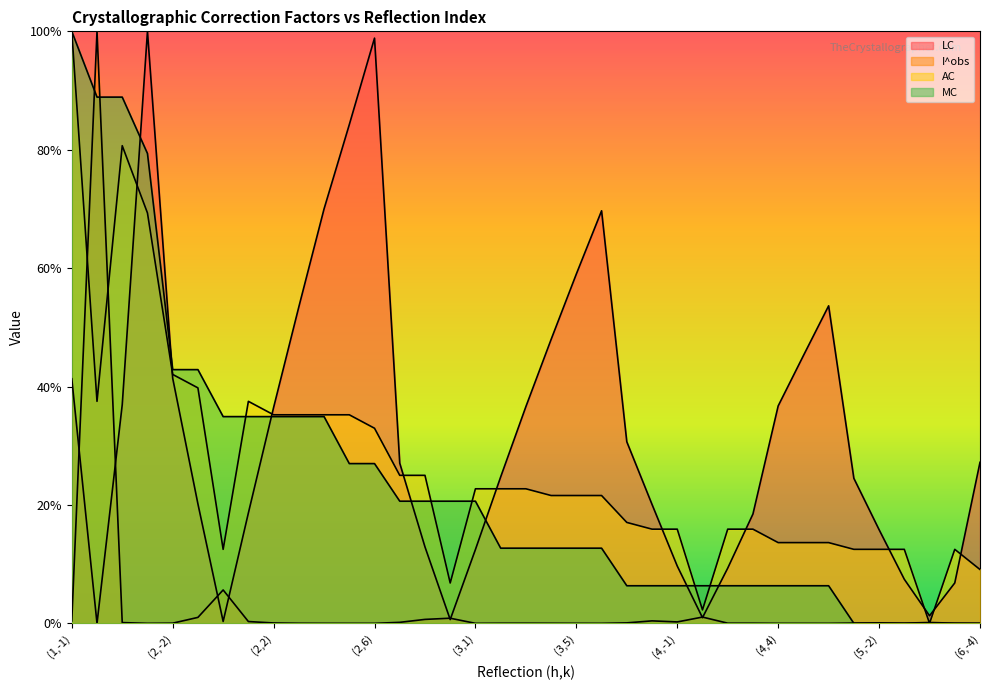

Rank the series at (5,-1) from lowest to highest value.

MC, I^obs, LC, AC